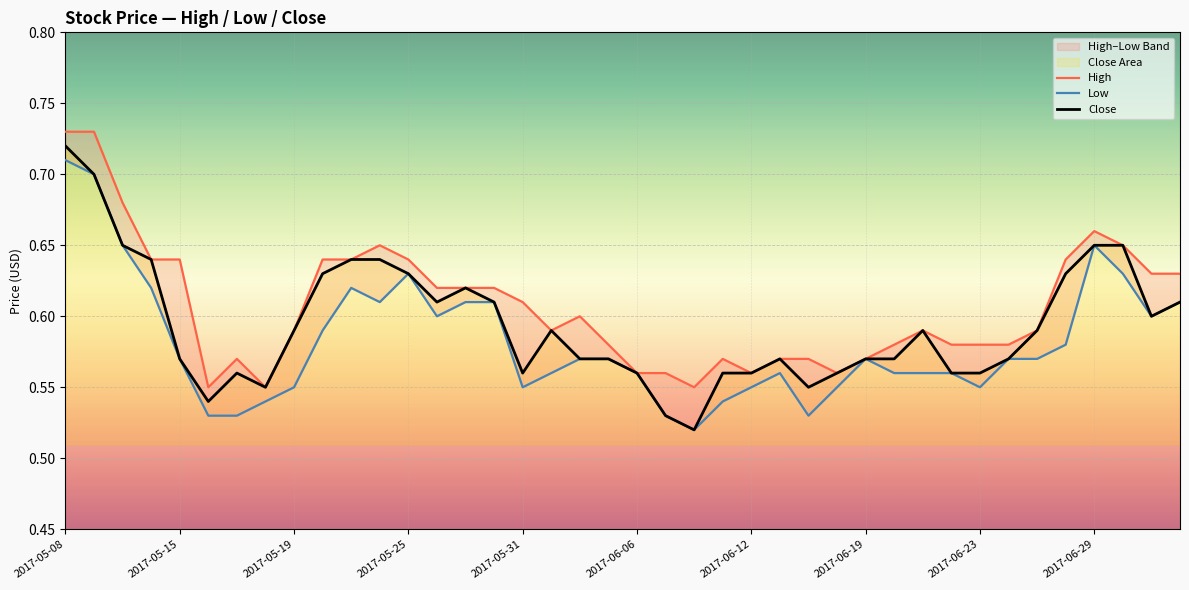

Count the High values in the range 0 to 1.

40